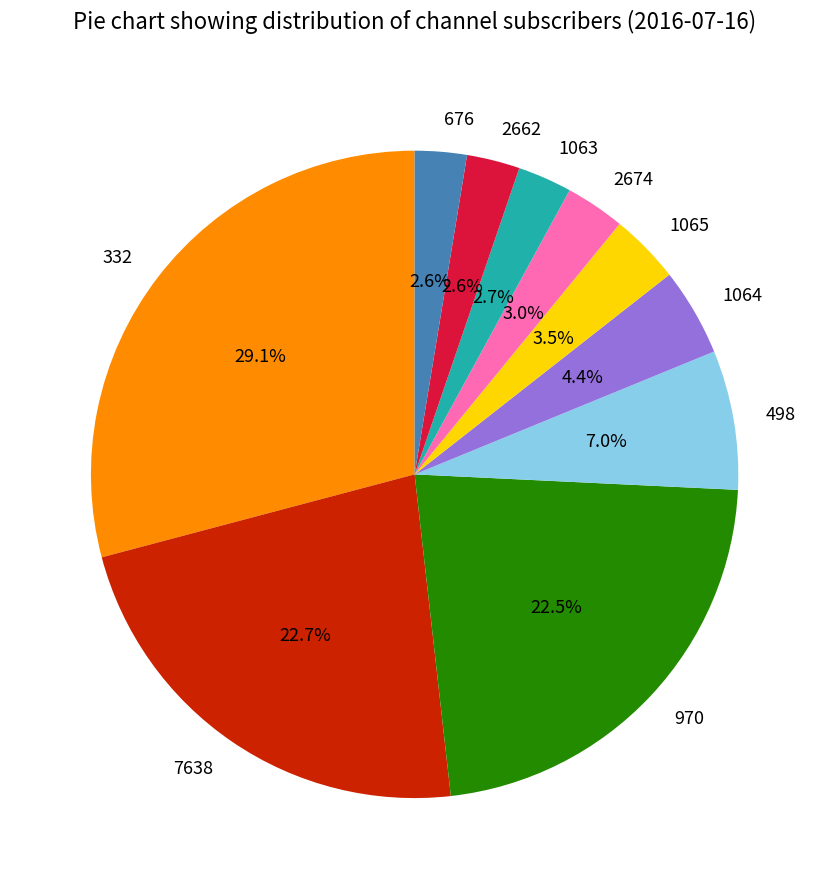

Do 7638 and 498 together represent more than half of the pie?

No